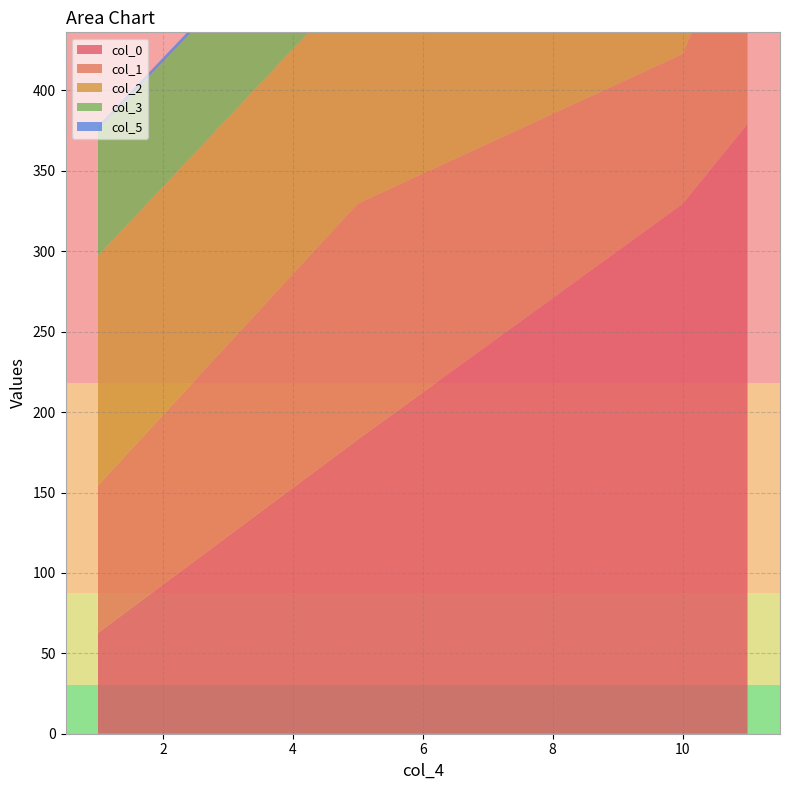

Reading right to left, list all the values displayed in this chart.

col_0: 379.3	329.6	183.0	62.7
col_1: 138.0	93.1	146.7	91.7
col_2: 193.0	118.7	139.0	142.8
col_3: 73.4	55.9	74.8	78.6
col_5: 4.0	2.0	4.0	2.0